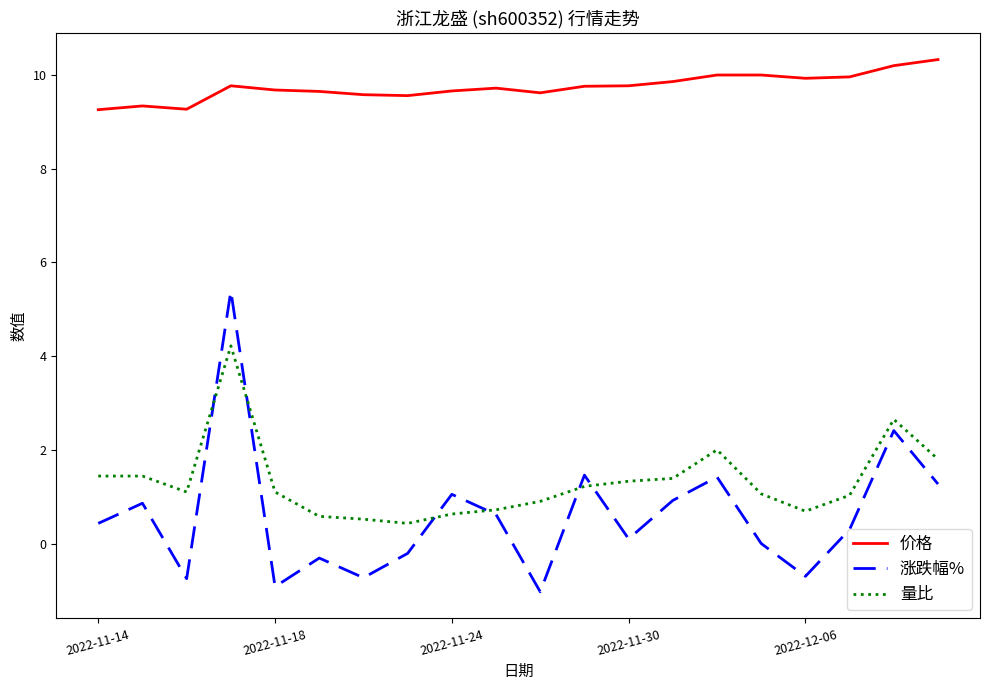

True or false: 价格 and 涨跌幅% cross at least once.

False